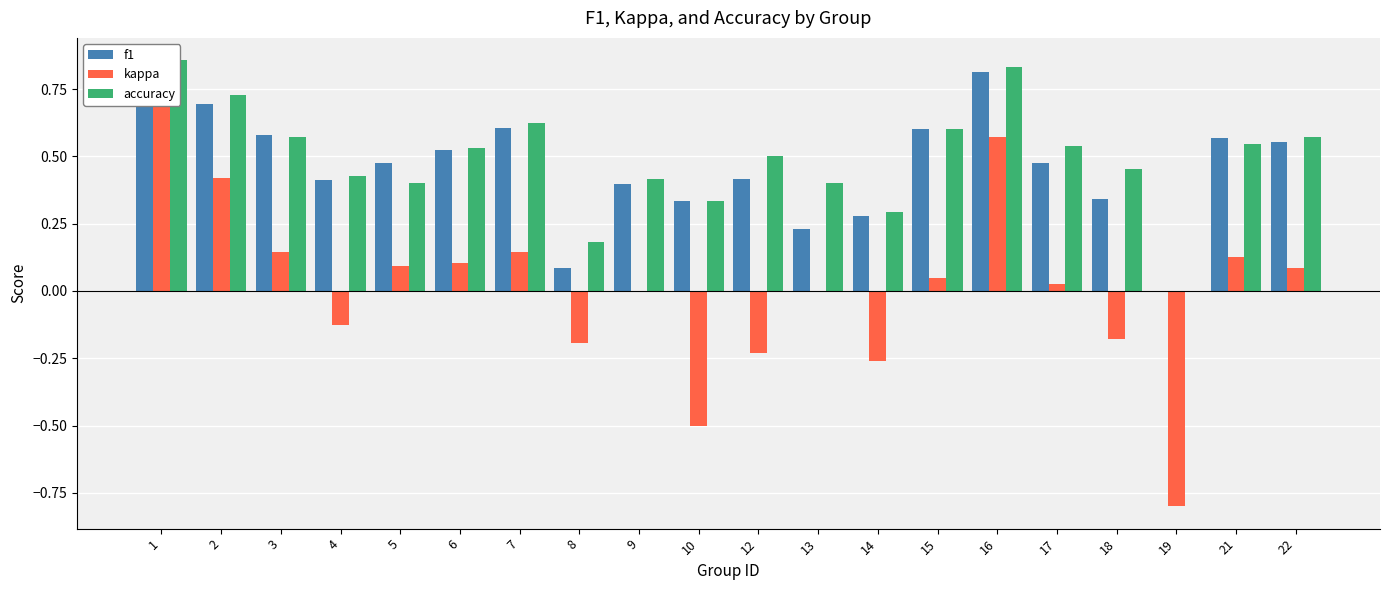

The value of accuracy at 13 is 0.3. True or false?

False